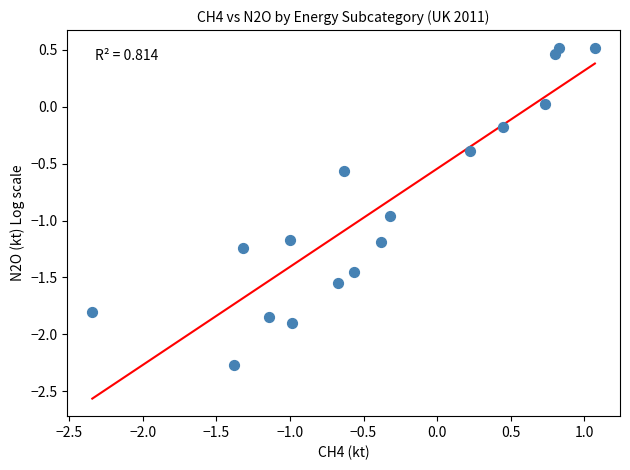

What is the range of Y values (max minus min)?

2.8